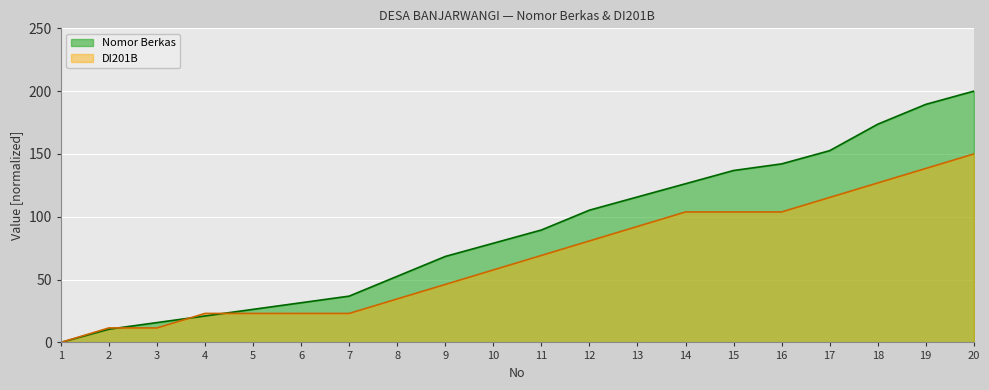

What is the difference between the highest and lowest values at 8?

18.0